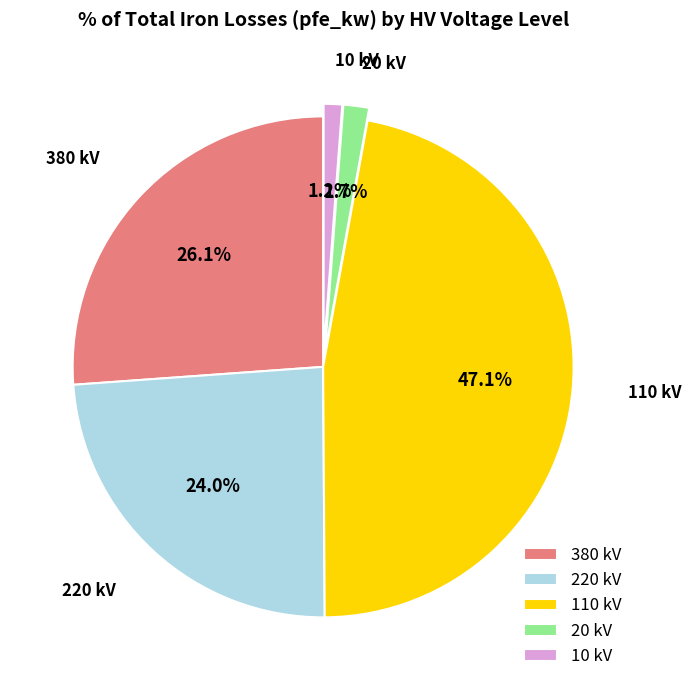

Count the number of slices in the pie.

5